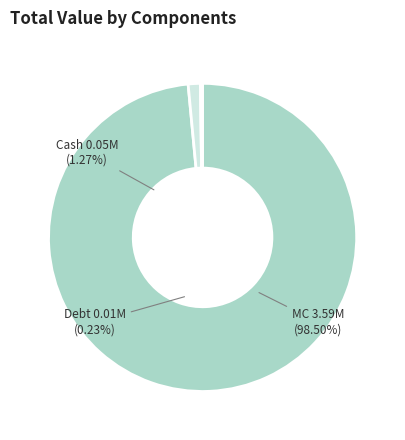

Which category has the smallest portion of the pie?

Debt